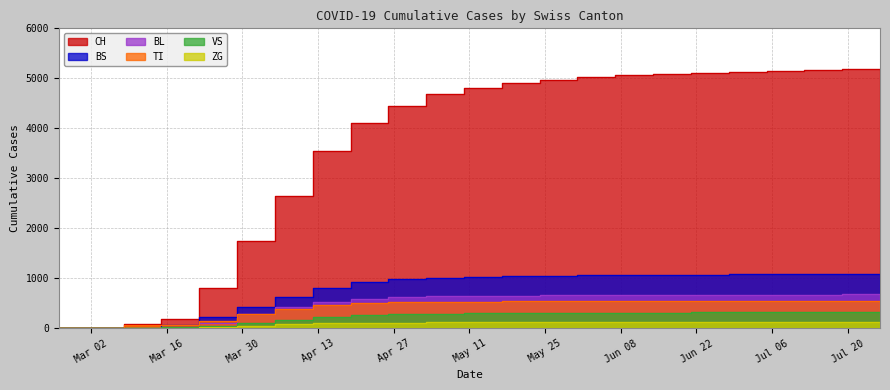

True or false: TI has a value of 460 at 2020-04-19.

True